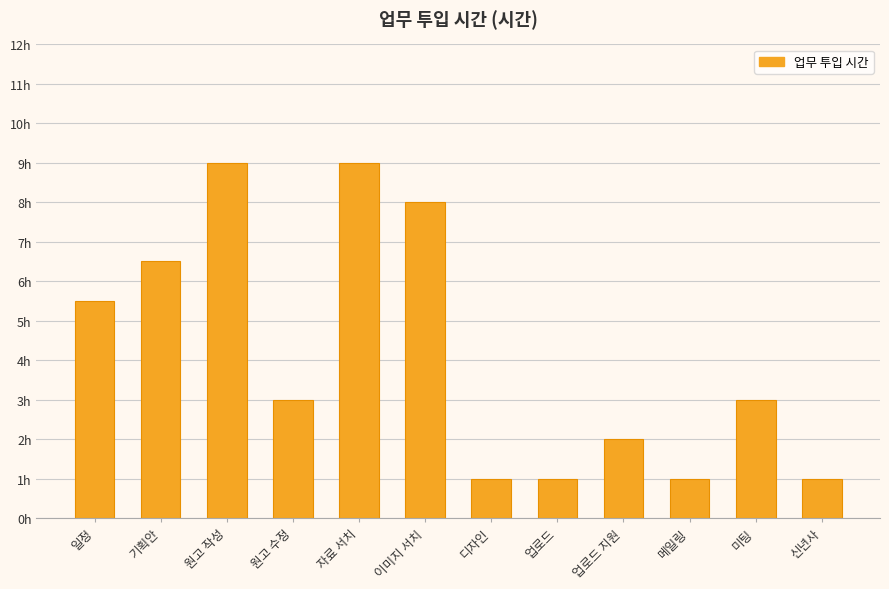

The value at 이미지 서치 is 13.5. True or false?

False